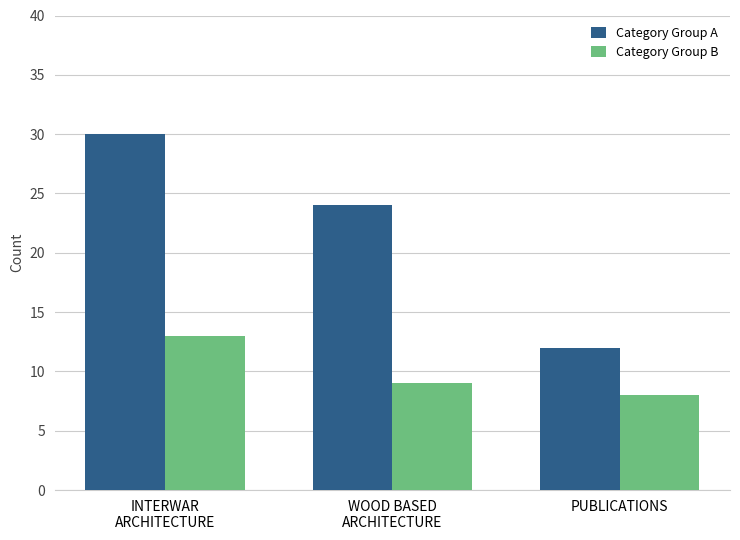

Count the number of categories in the chart.

3